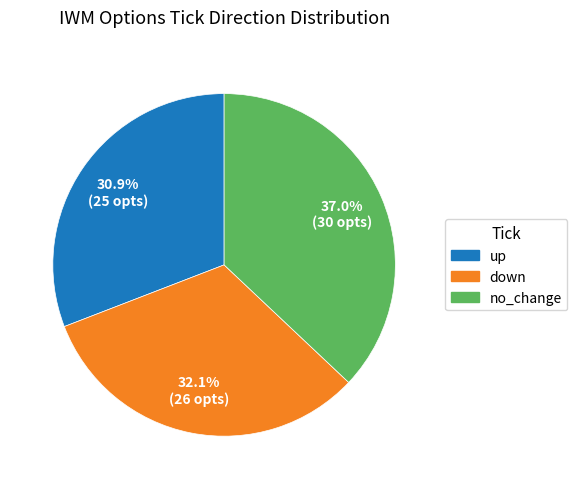

The down slice represents 32% of the pie. True or false?

True